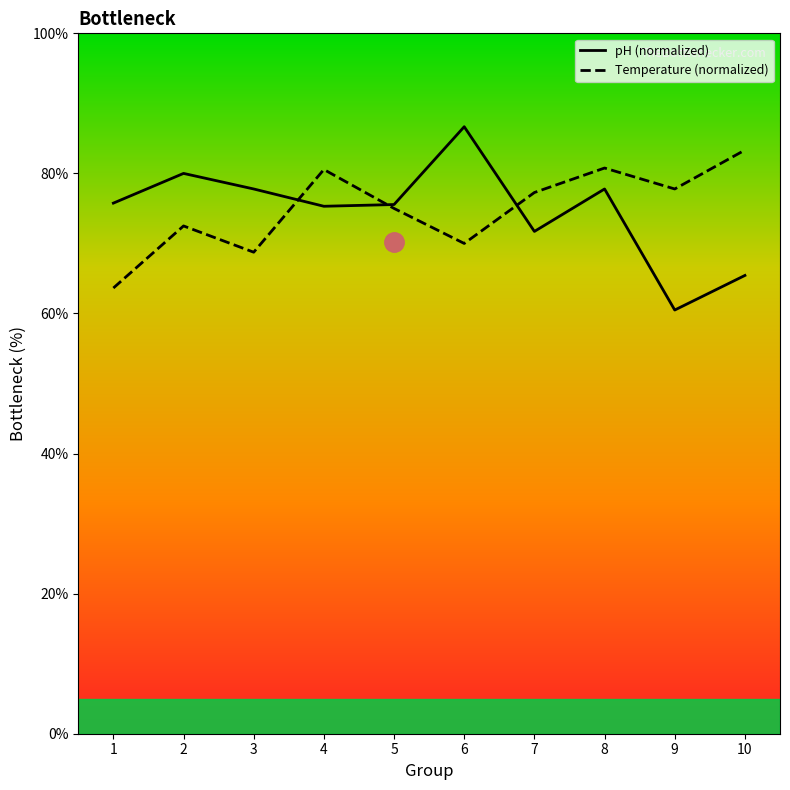

At 7, list the series in order from largest to smallest.

Temperature (normalized), pH (normalized)